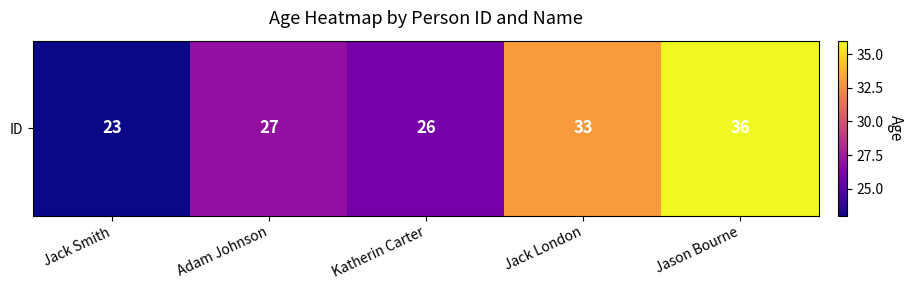

Which label corresponds to the smallest value in the chart?

Jack Smith